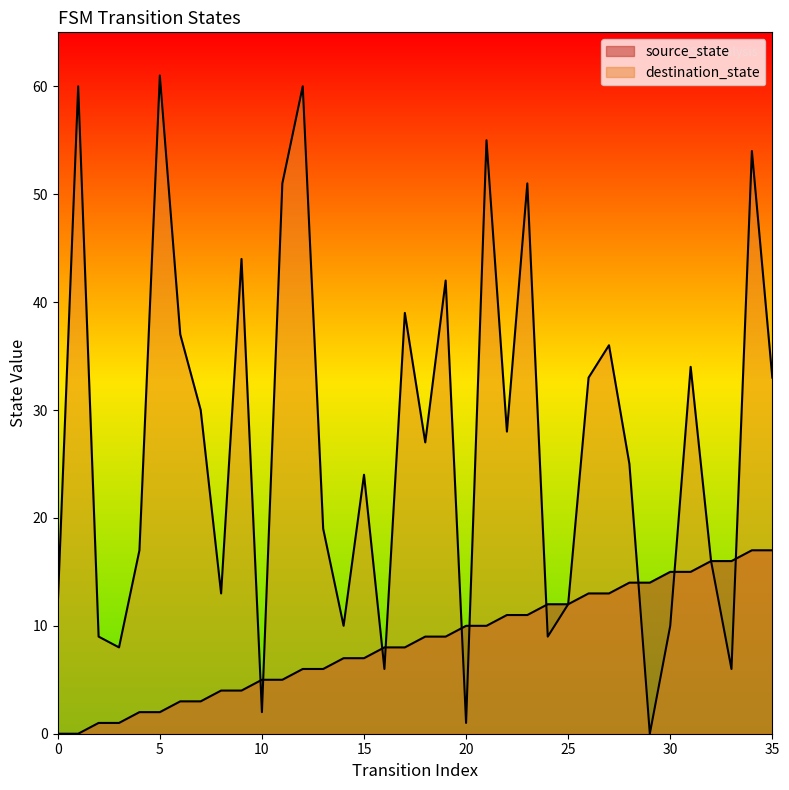

Which series has the widest spread of values?

destination_state